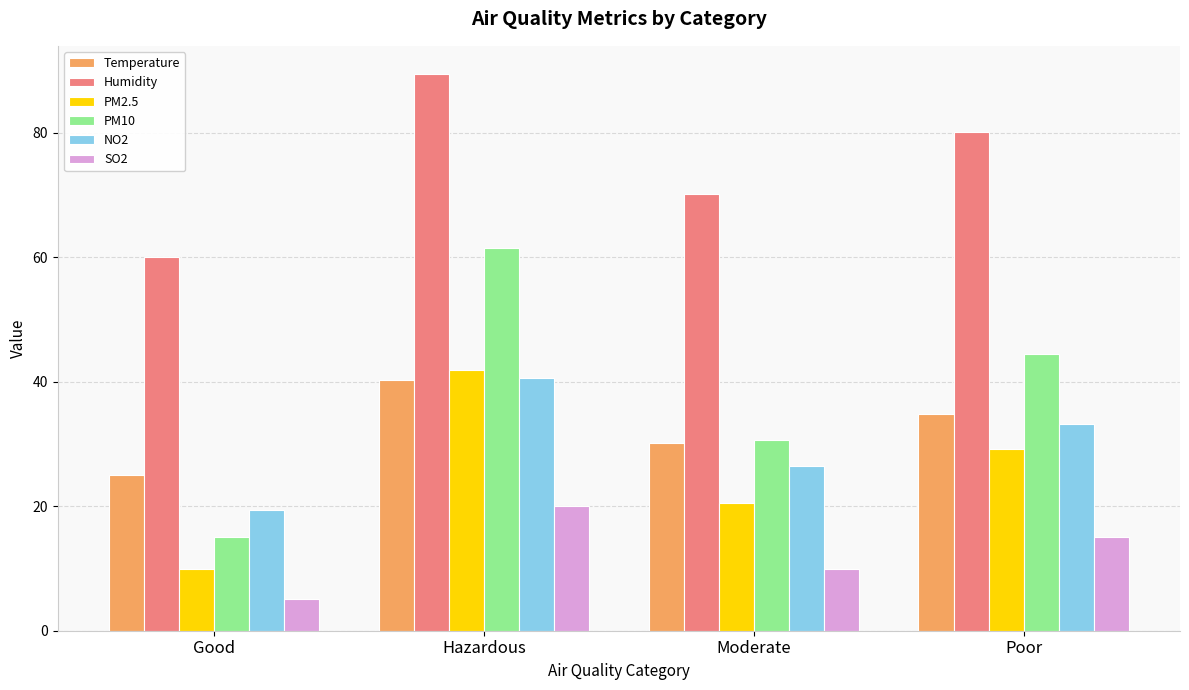

Is it true that SO2 equals 6.2 at Poor?

False